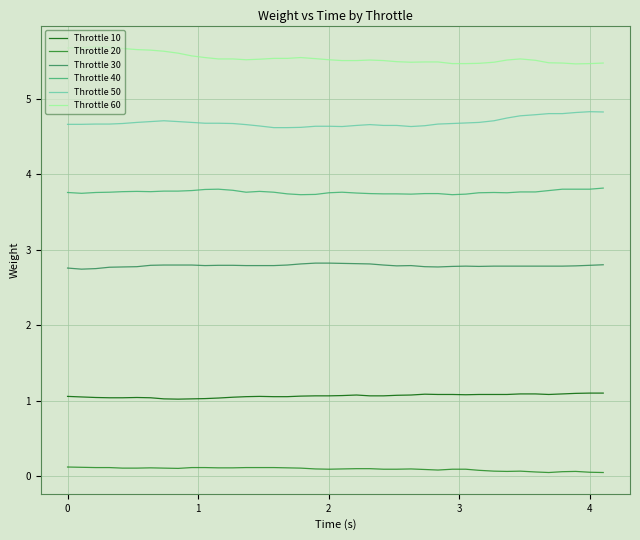

Which series has the largest total across all categories?

Throttle 60